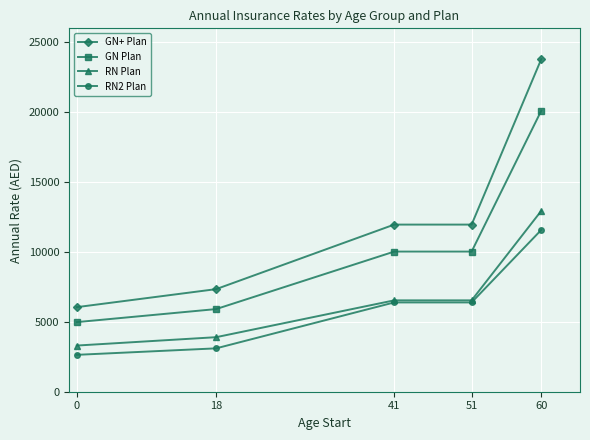

Rank the series by their maximum value, from highest to lowest.

GN+ Plan, GN Plan, RN Plan, RN2 Plan